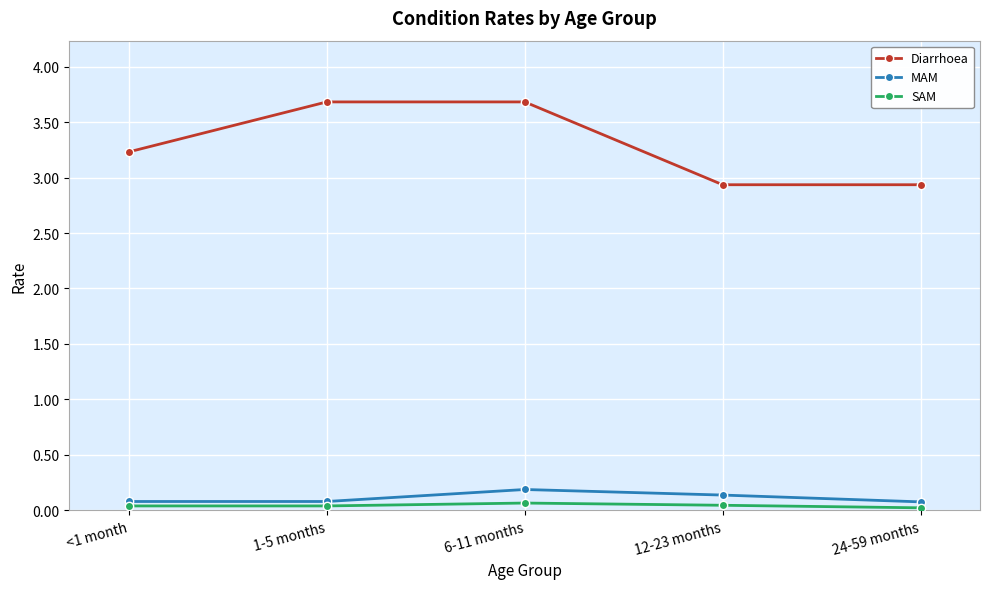

What is the approximate value of MAM at 12-23 months?

0.1